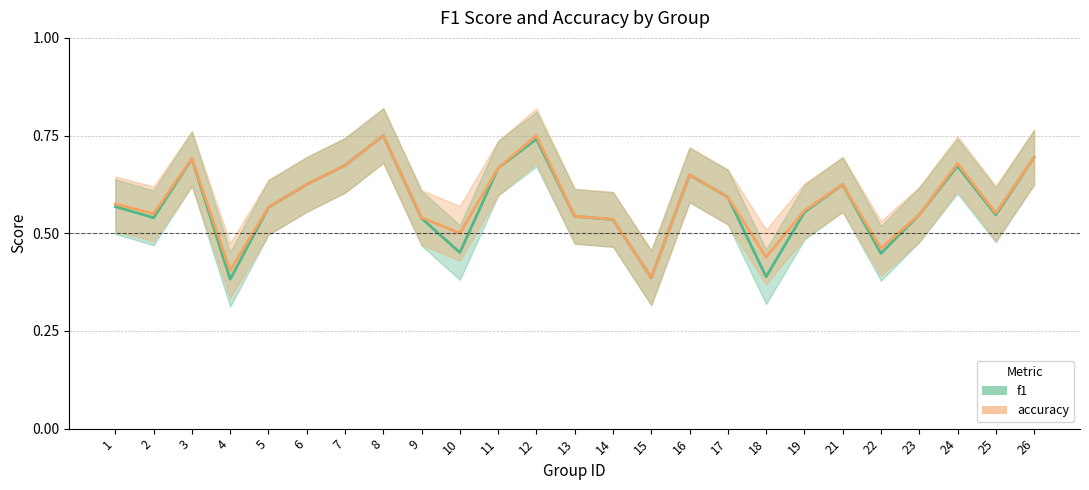

True or false: f1 and accuracy intersect in this chart.

False